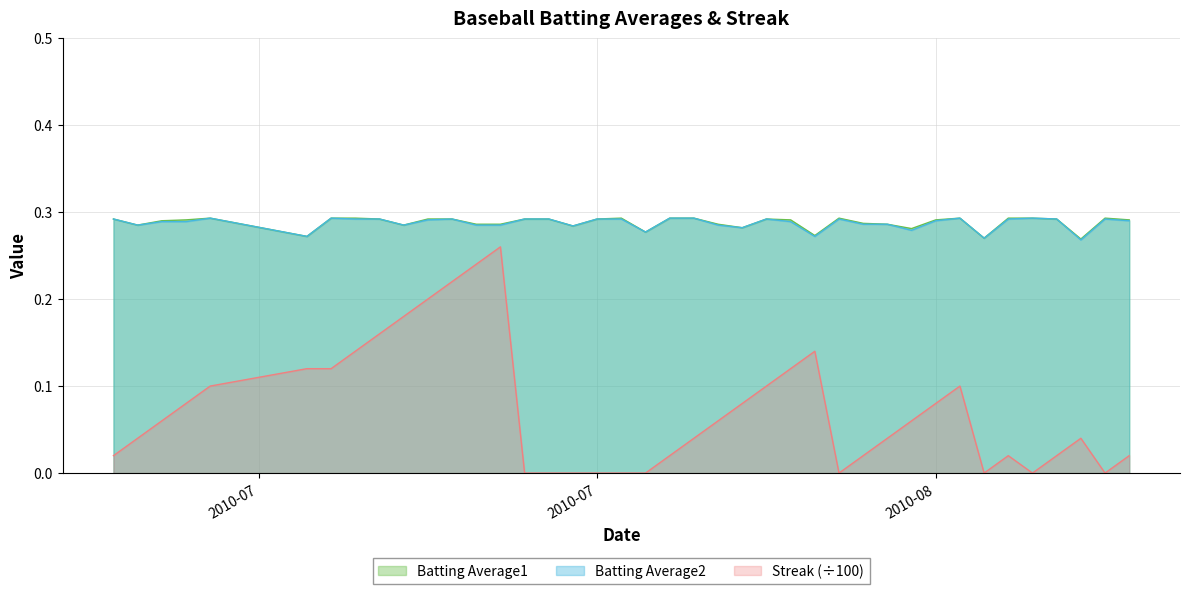

What is the difference between the Streak values at 2010-08-16 and 2010-08-05?

0.1